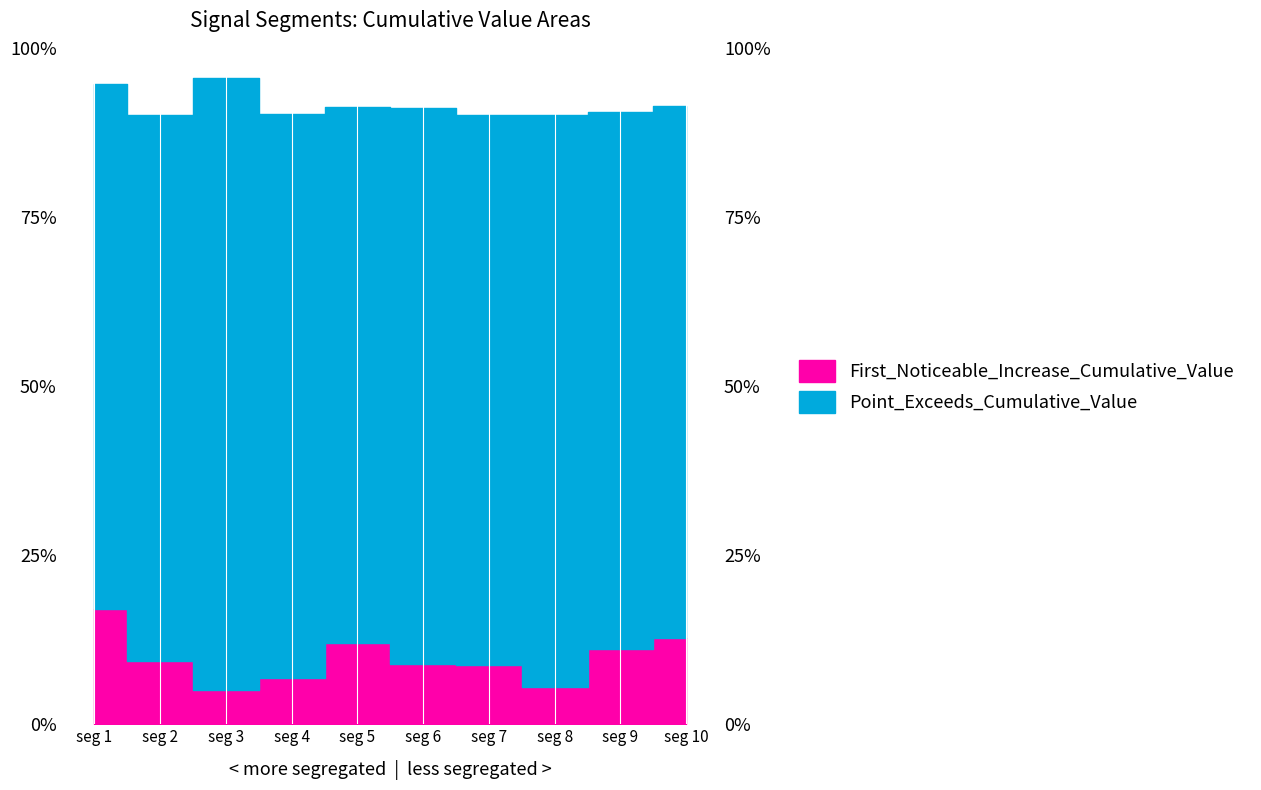

In First_Noticeable_Increase_Cumulative_Value, how many points are lower than both neighbors (excluding endpoints)?

2